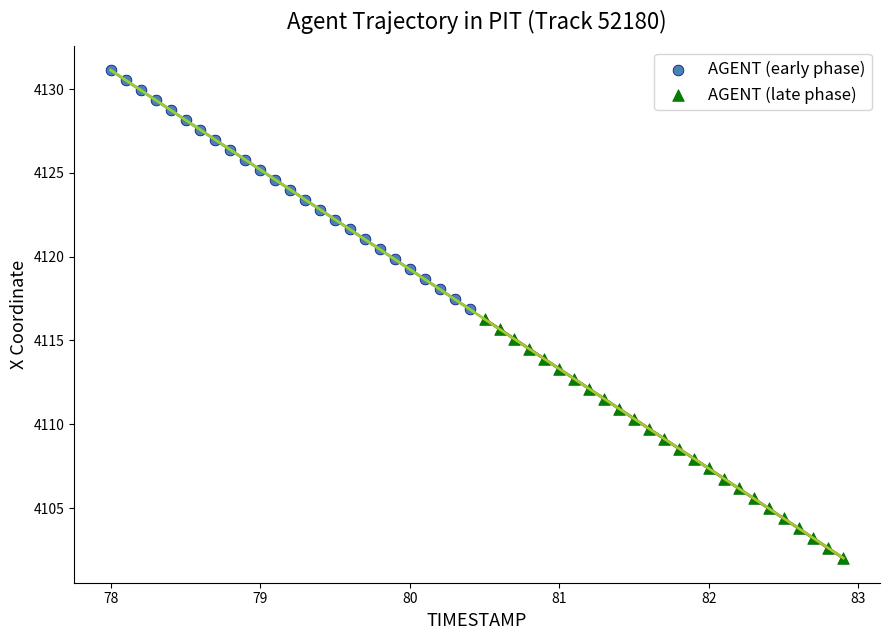

Which series contains the lowest Y value?

AGENT (late phase)